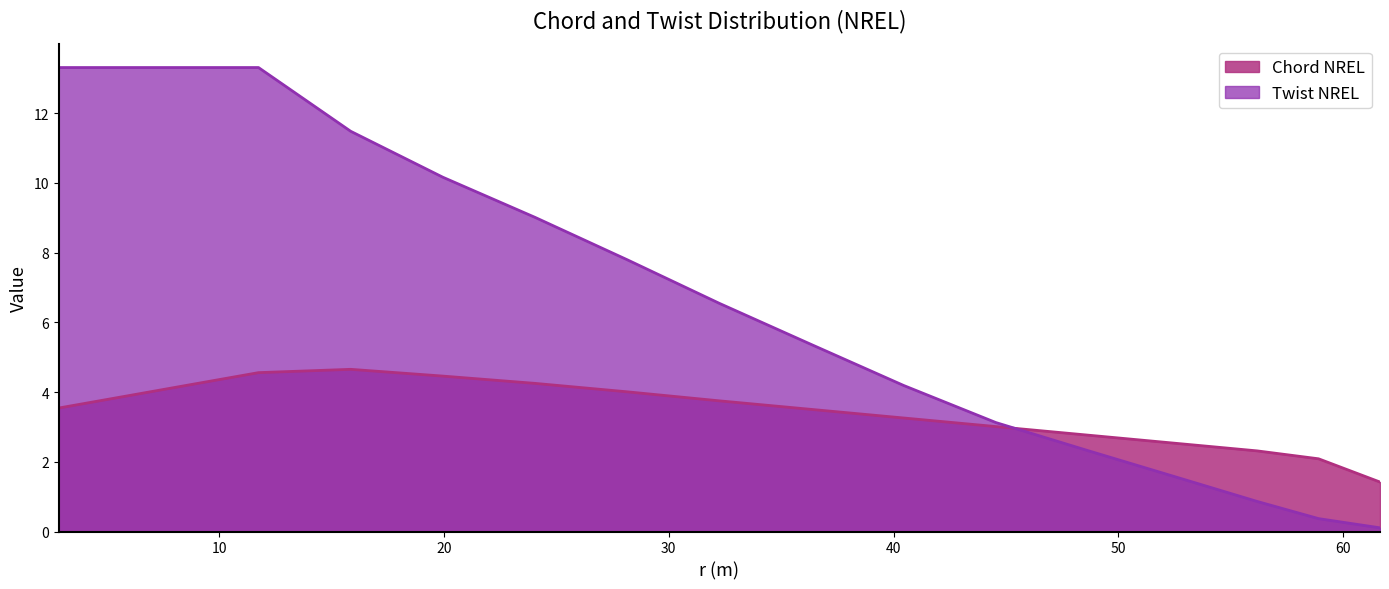

Which series has the widest spread of values?

Twist NREL